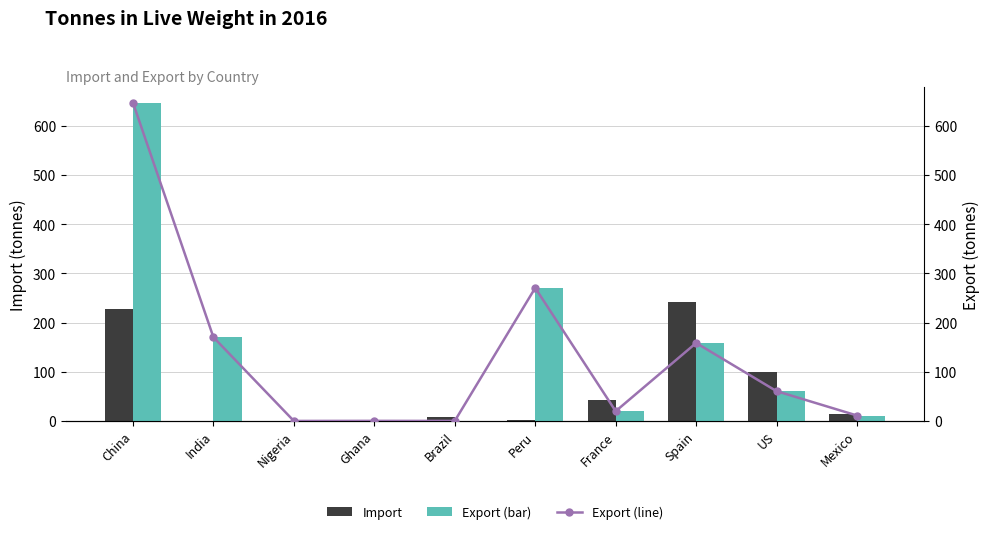

Reading right to left, transcribe all the data shown in this chart.

Import: 14.2	99.8	240.8	42.9	0.9	8.2	0.0	0.0	0.2	227.9
Export: 11.0	60.5	158.5	19.8	270.4	0.0	0.1	0.0	170.3	647.1
Export (line): 11.0	60.5	158.5	19.8	270.4	0.0	0.1	0.0	170.3	647.1